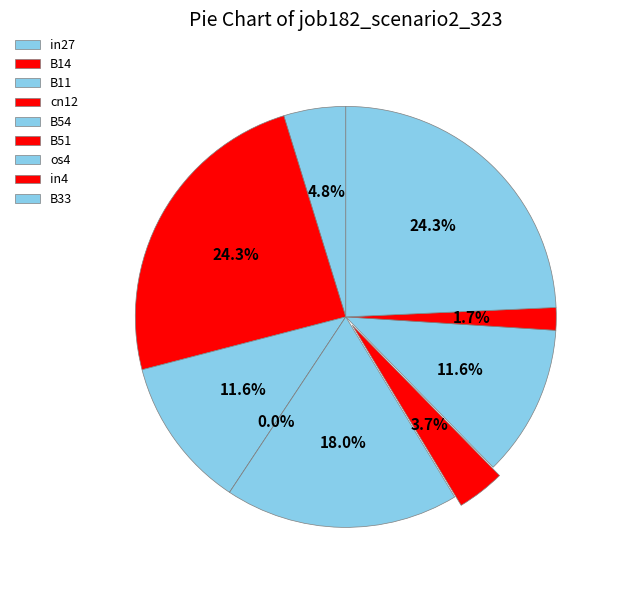

To the nearest percent, what is the average slice percentage?

11%